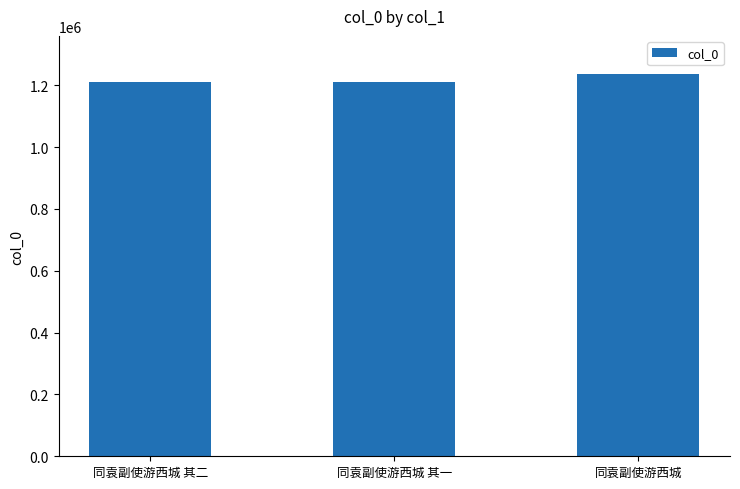

The value at 同袁副使游西城 其一 is 614249. True or false?

False